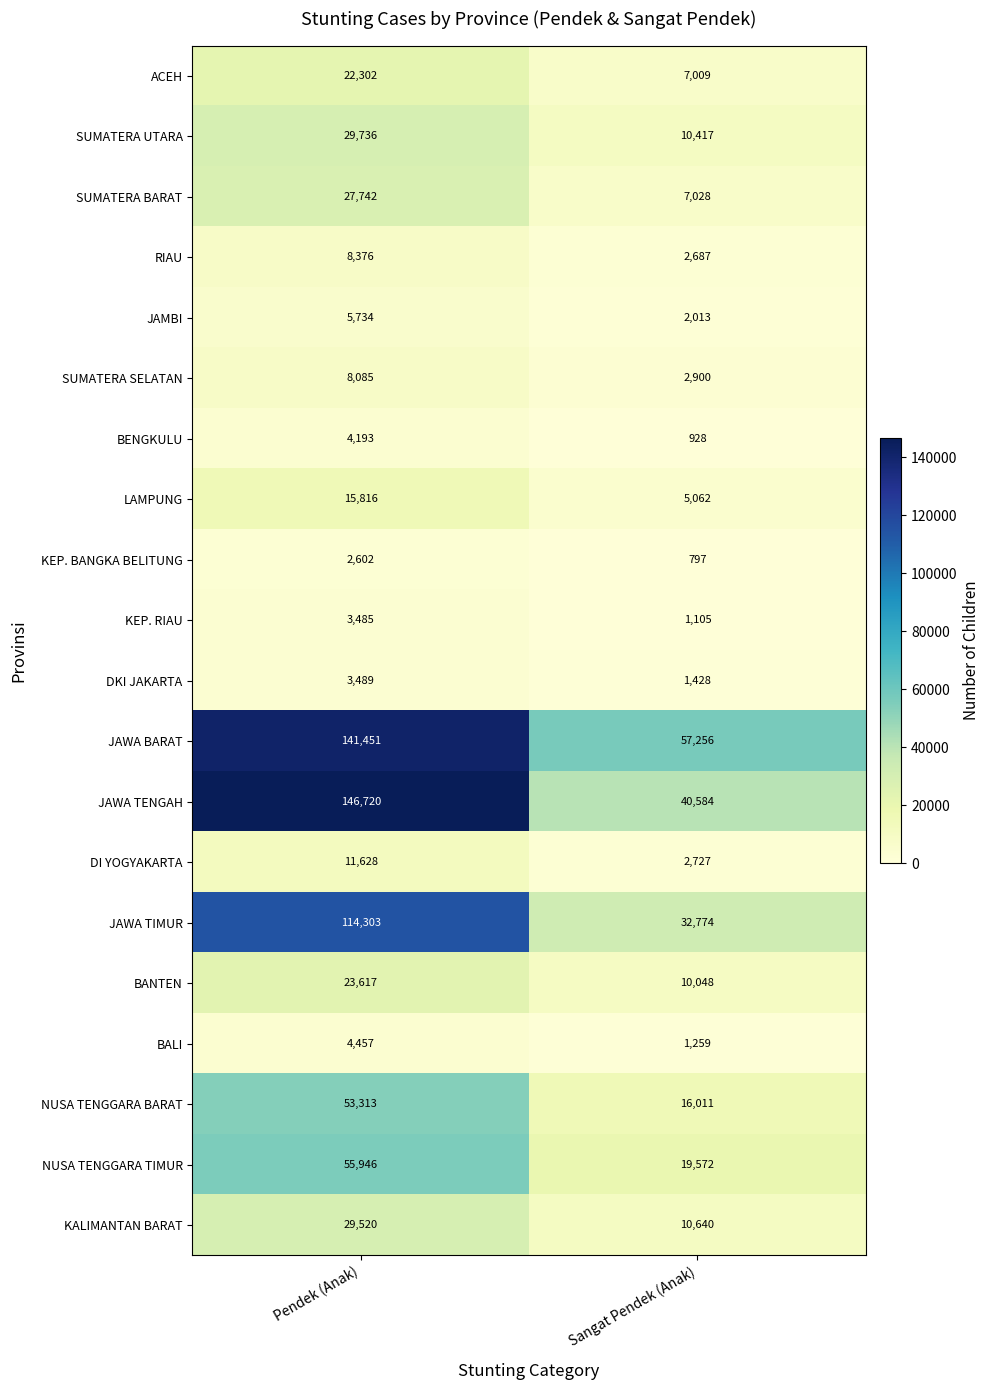

Rank the series by their maximum value, from lowest to highest.

KEP. BANGKA BELITUNG, KEP. RIAU, DKI JAKARTA, BENGKULU, BALI, JAMBI, SUMATERA SELATAN, RIAU, DI YOGYAKARTA, LAMPUNG, ACEH, BANTEN, SUMATERA BARAT, KALIMANTAN BARAT, SUMATERA UTARA, NUSA TENGGARA BARAT, NUSA TENGGARA TIMUR, JAWA TIMUR, JAWA BARAT, JAWA TENGAH